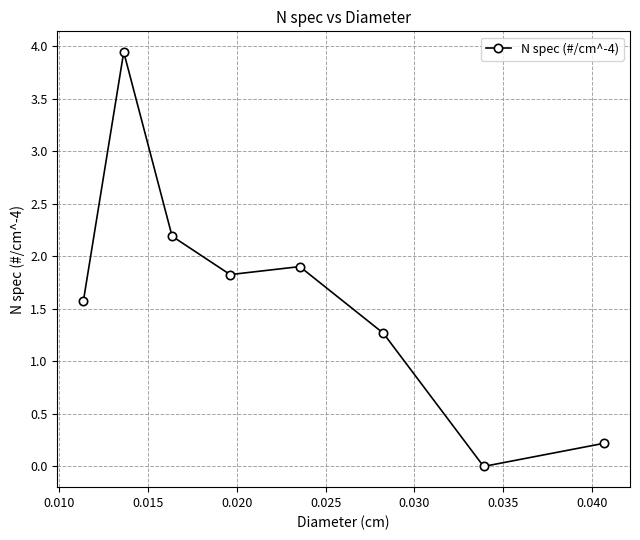

What is the difference between the second highest and minimum values?

2.2